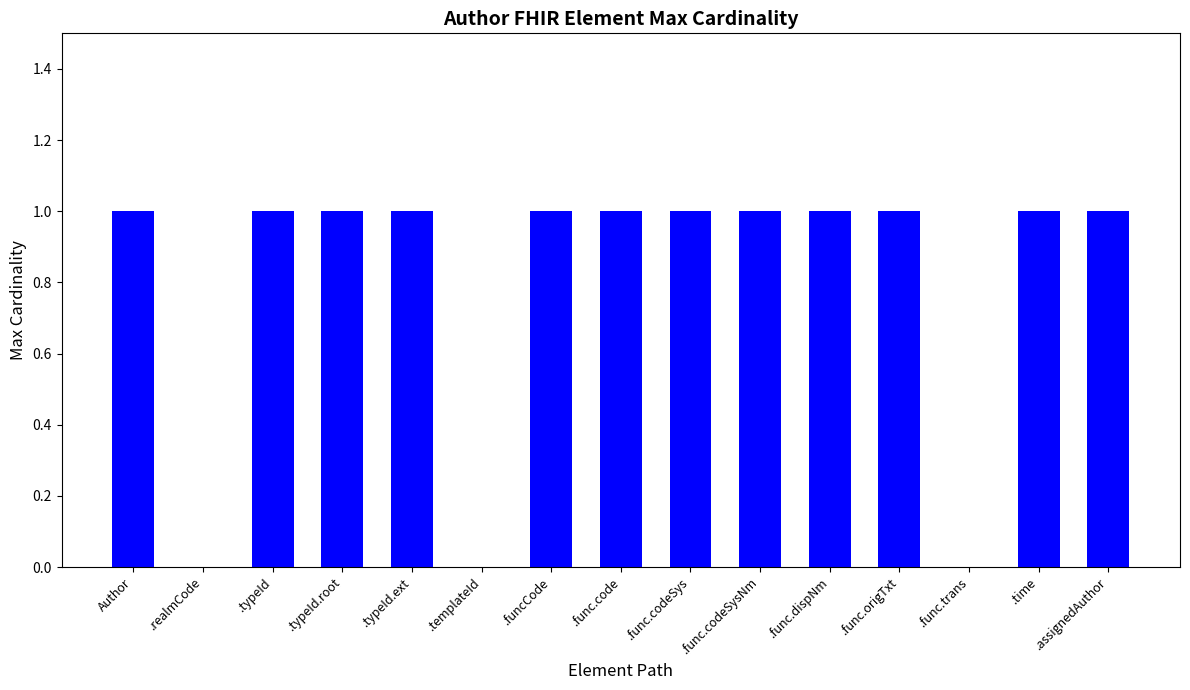

Reading left to right, what are all the values shown in this chart?

1	0	1	1	1	0	1	1	1	1	1	1	0	1	1